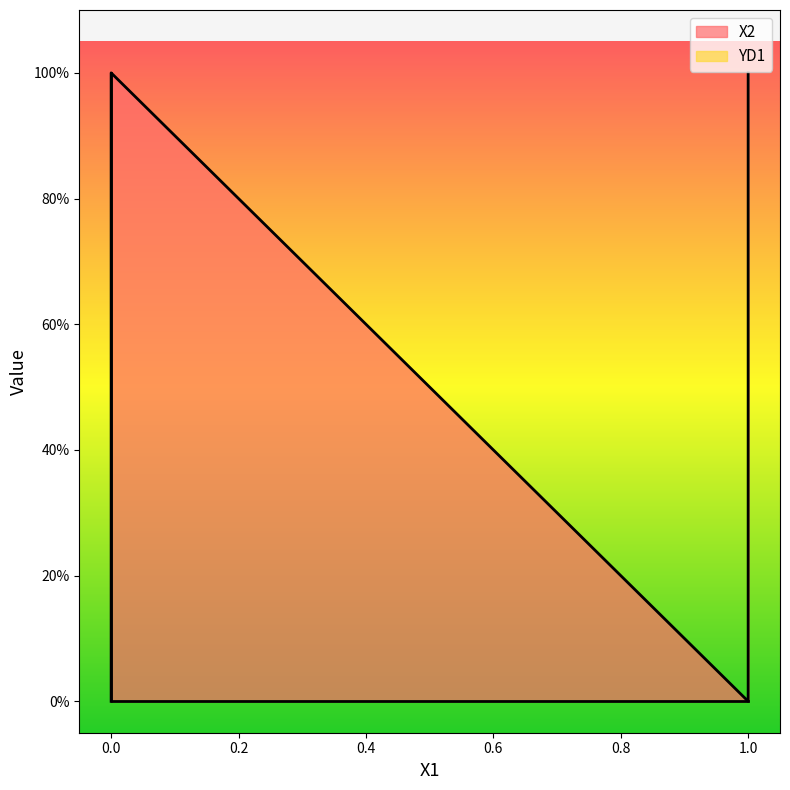

Does the chart display data point markers on the line(s)?

No